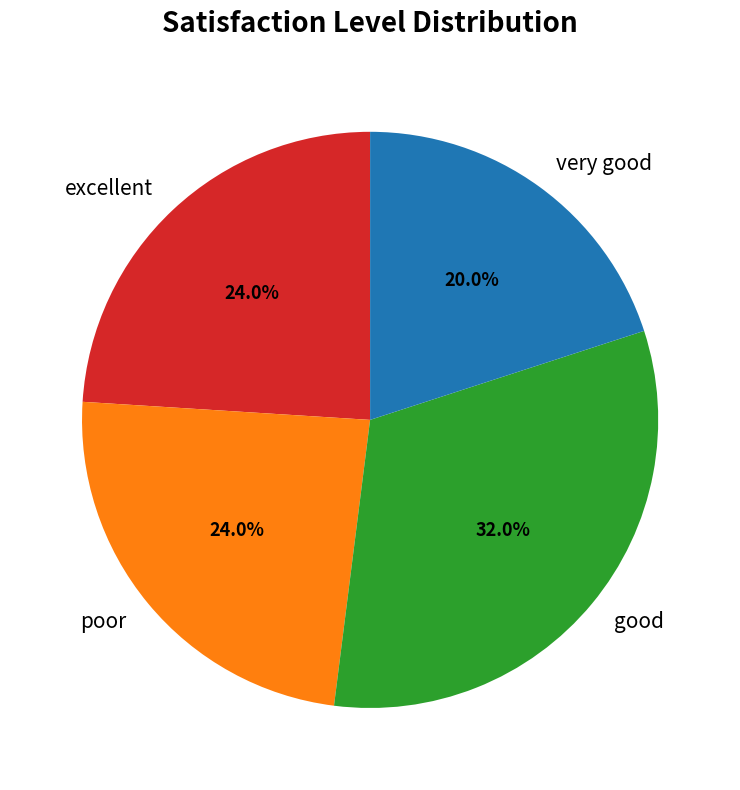

How much of the chart is everything except very good?

80.0%